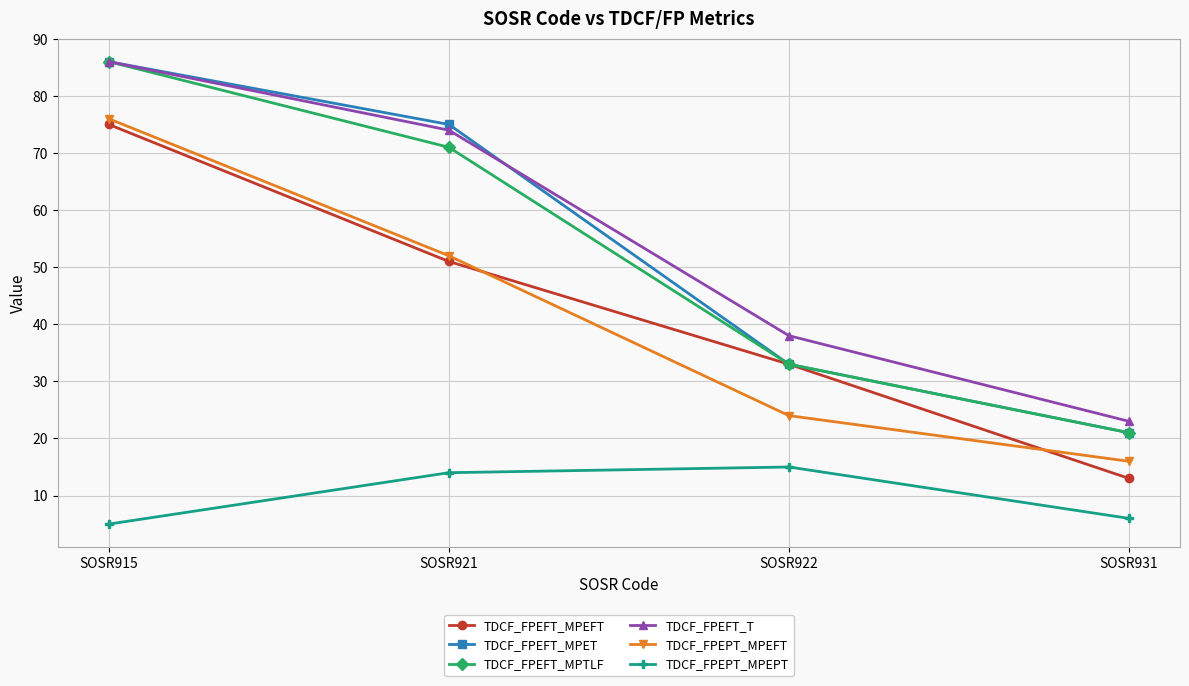

True or false: TDCF_FPEFT_MPTLF has more than 0 points higher than both neighbors.

False